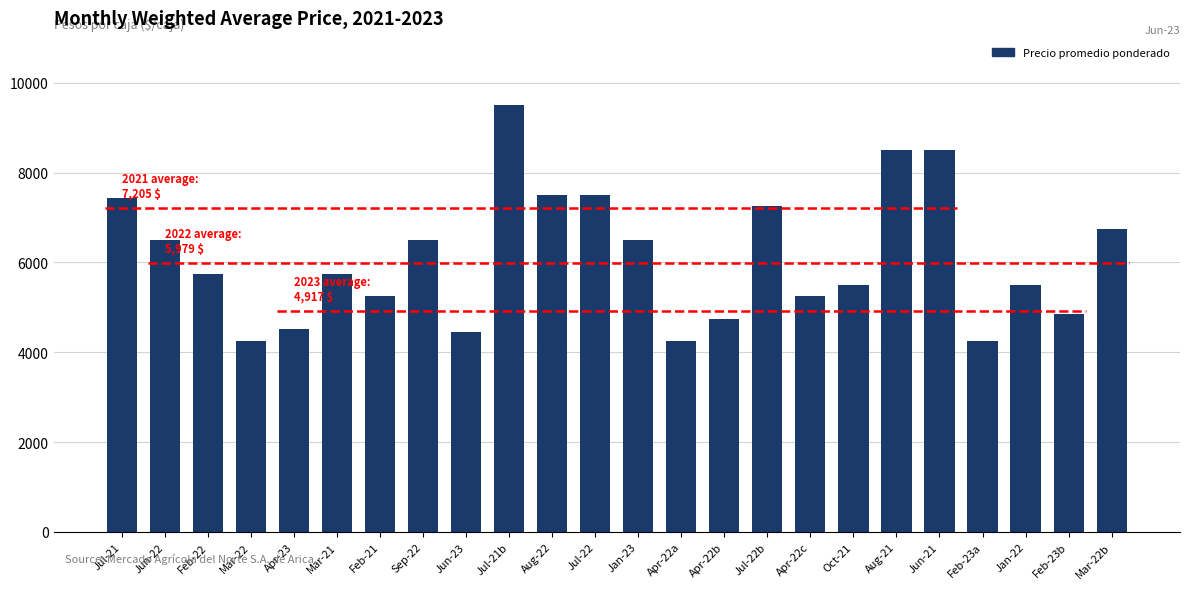

At which category does the chart reach its peak across all series?

Jul-21b